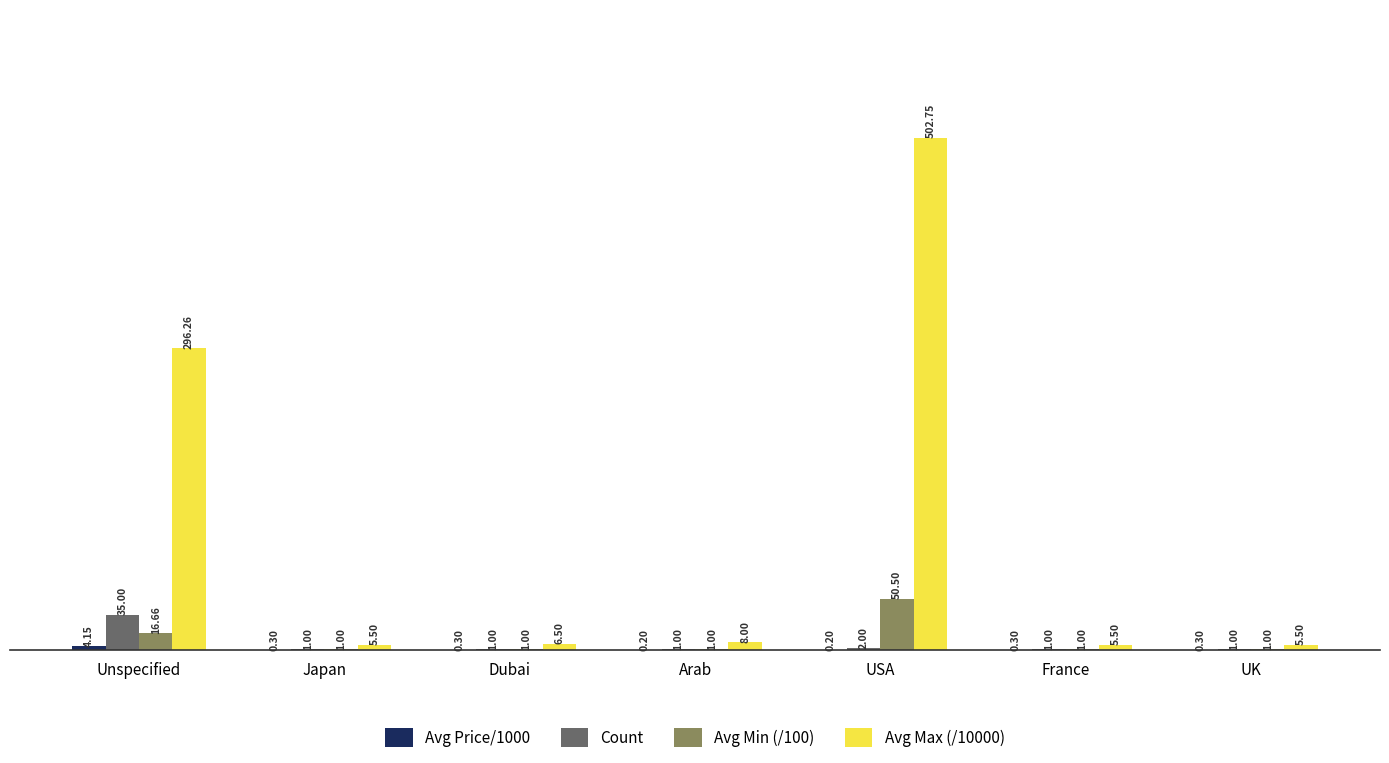

What is the total value across all series at Dubai?

8.8